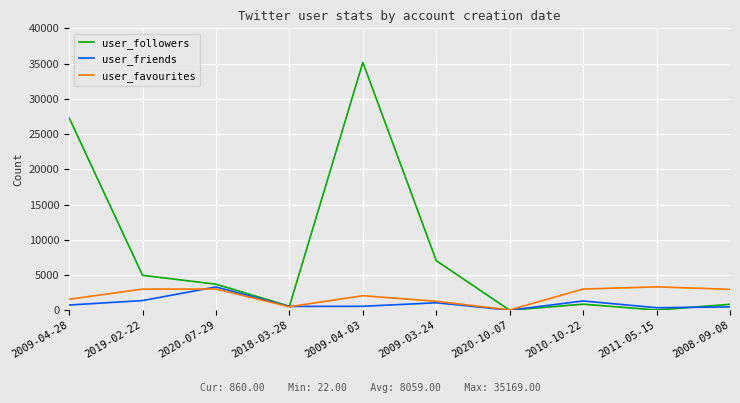

List the series in order of their overall mean, lowest first.

user_friends, user_favourites, user_followers